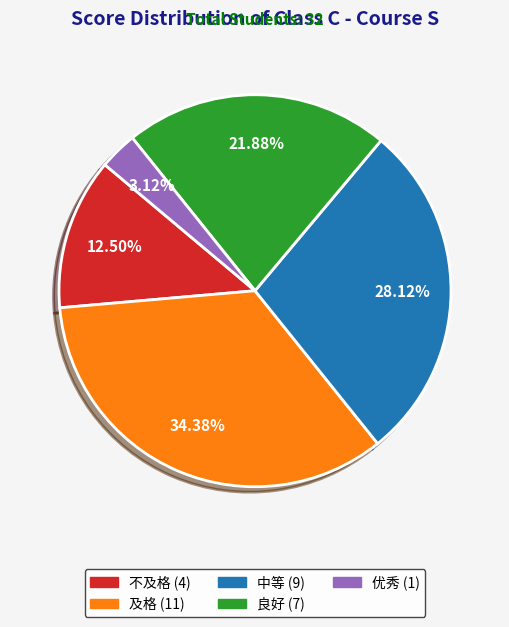

To the nearest percent, what percentage of the pie is 良好?

22%